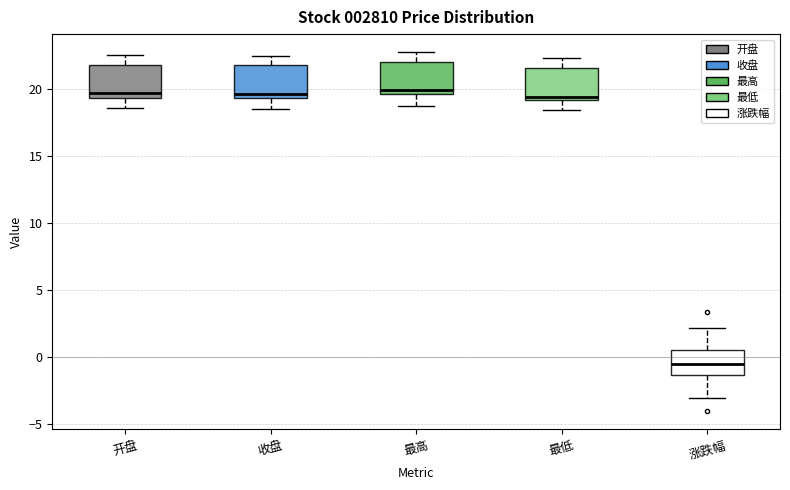

Reading left to right, transcribe this box plot: for each box, give where its median line is, the range the box spans, and where its two whiskers end, as read against the y-axis. The values are not printed on the chart, so give them approximately, as read against the axis.

开盘: median 19.5 (just above the box's lower edge), box 19.5 to 22.0, whiskers 18.5 to 22.5
收盘: median 19.5 (just above the box's lower edge), box 19.5 to 22.0, whiskers 18.5 to 22.5
最高: median 20.0, box 19.5 to 22.0, whiskers 19.0 to 23.0
最低: median 19.5, box 19.0 to 21.5, whiskers 18.5 to 22.5
涨跌幅: median -0.5, box -1.5 to 0.5, whiskers -3.0 to 2.0